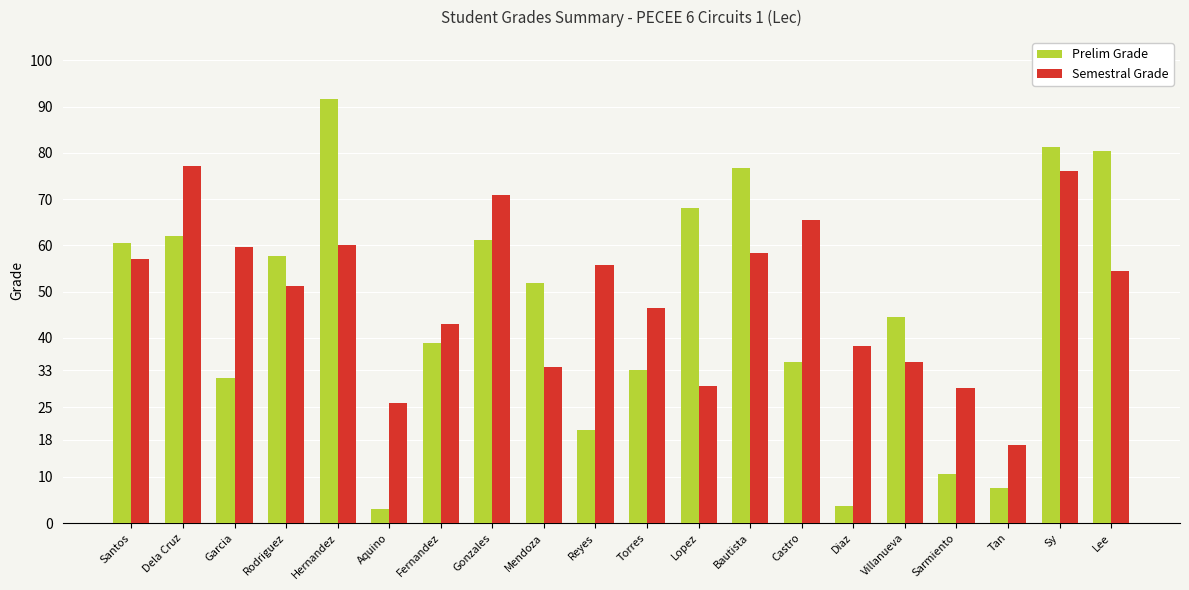

Is it true that Prelim Grade equals 76.8 at Bautista?

True